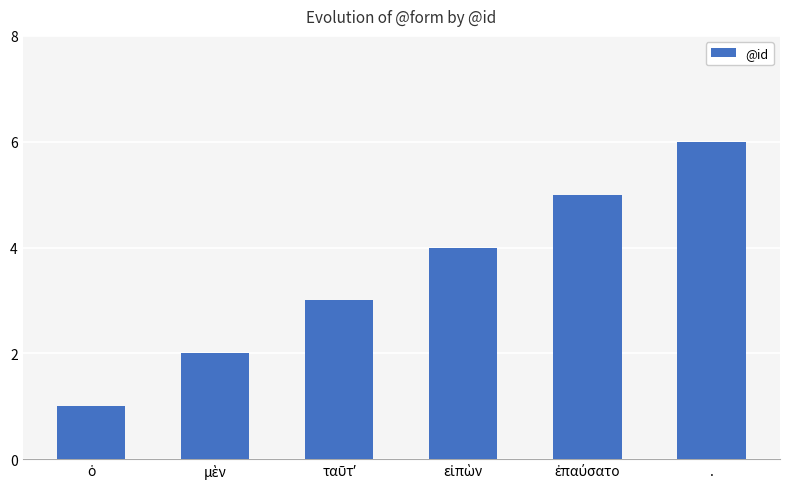

What is the smallest value displayed?

1